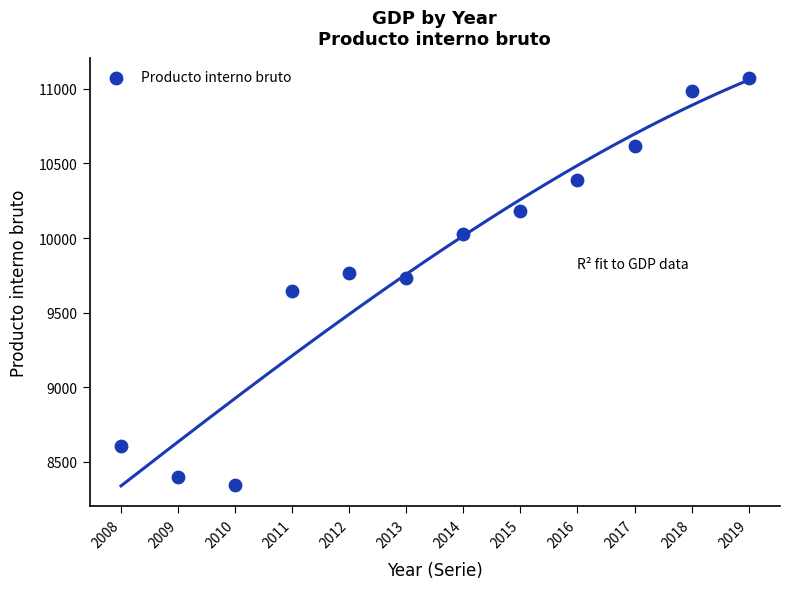

What is the range of Y values (max minus min)?

2727